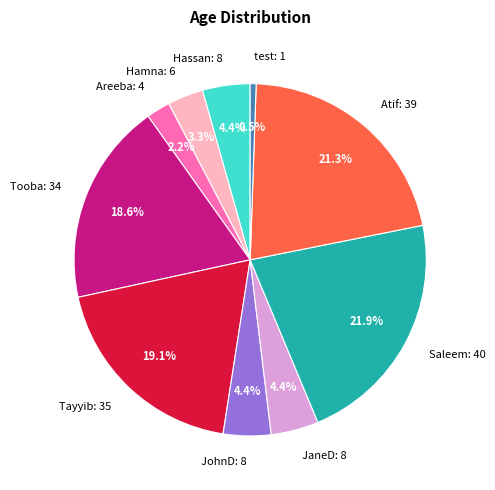

To the nearest percent, what is the combined percentage of JohnD and JaneD?

9%